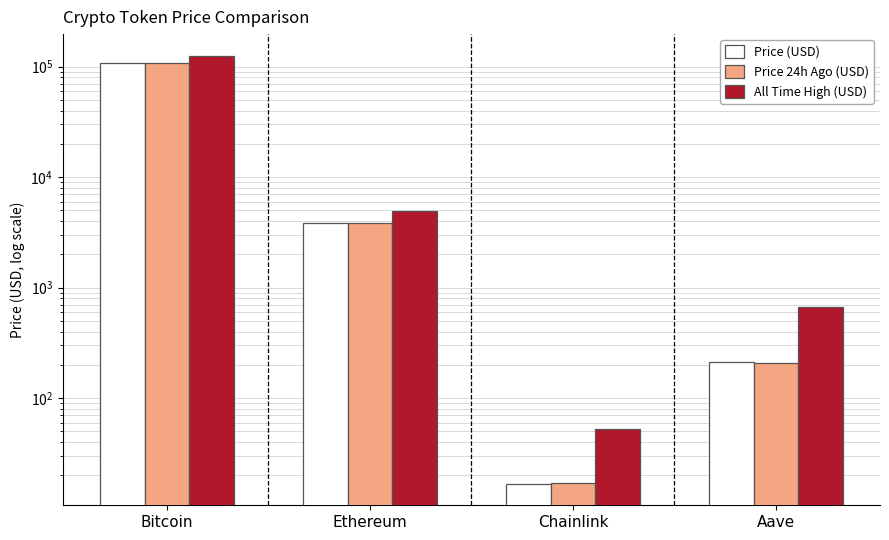

What is the label of the 4th bar from the left?

Aave